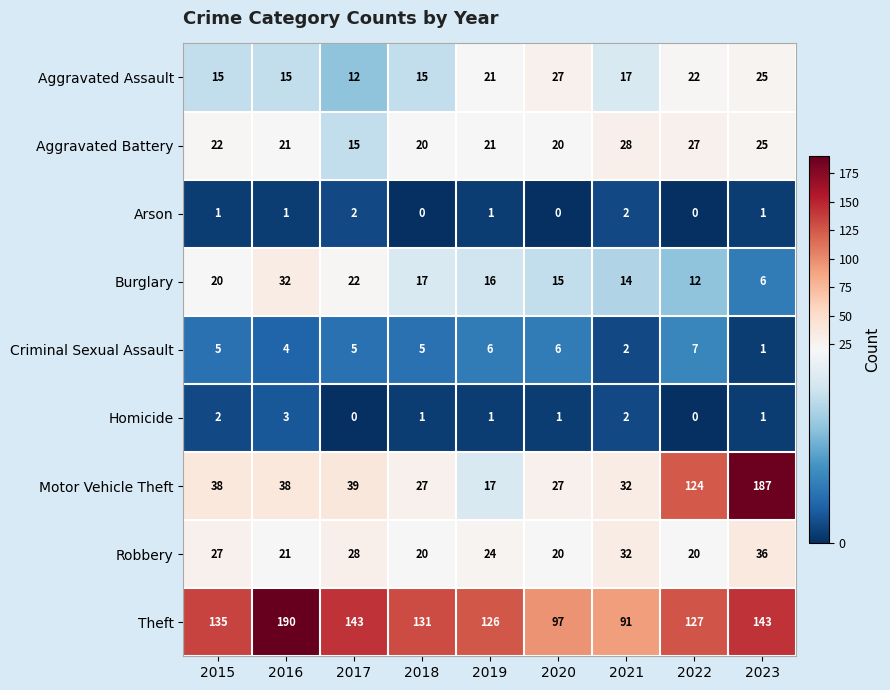

Which series has the widest spread of values?

Motor Vehicle Theft